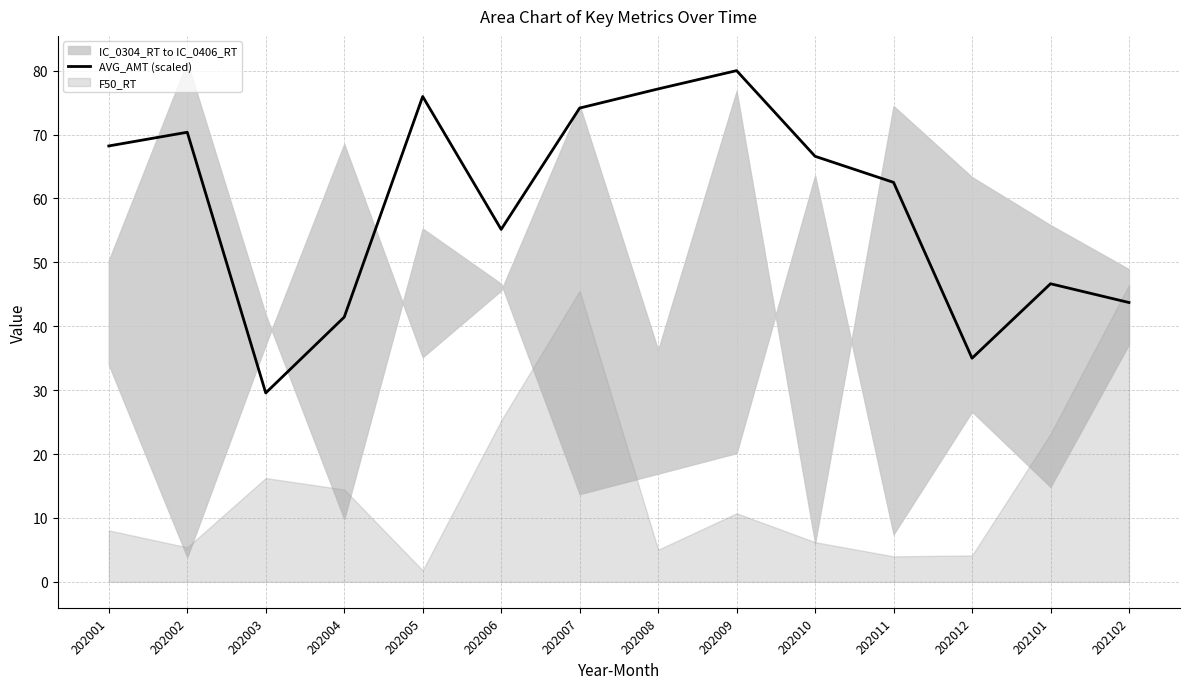

Which has a higher value, 202007 or 202012?

202007